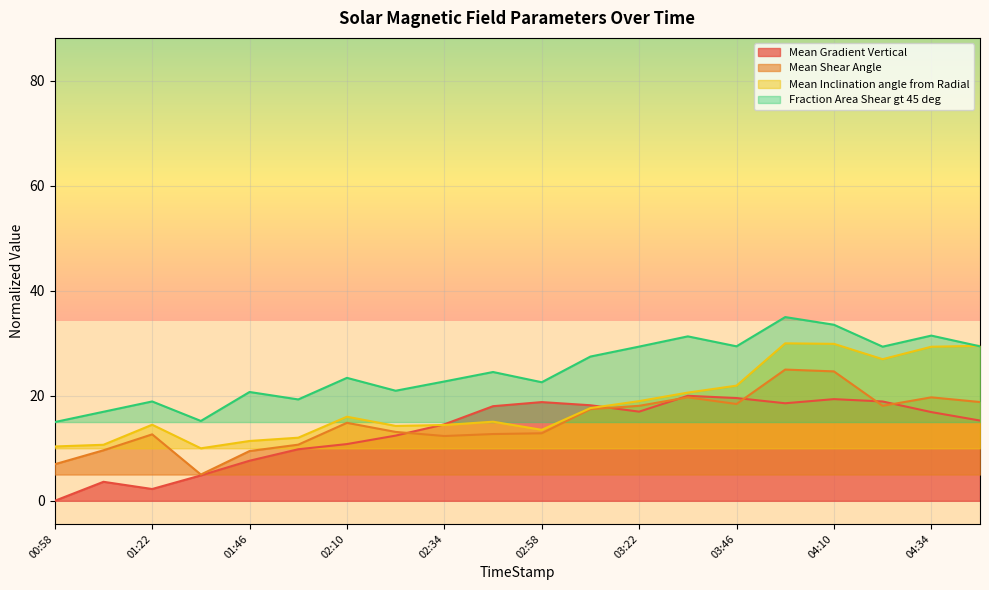

At which category does the chart reach its peak across all series?

03:58